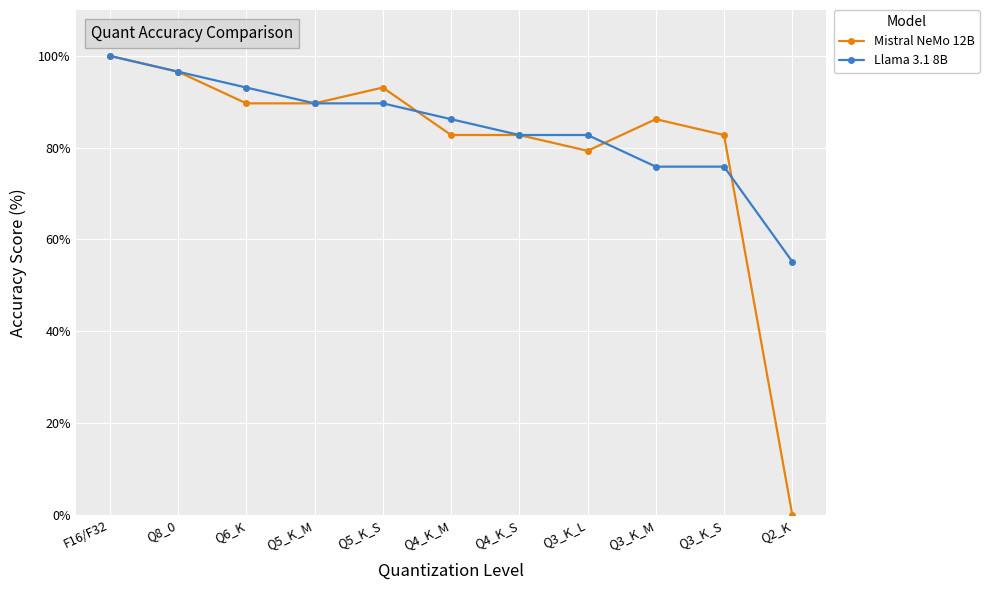

Reading right to left, list all the values displayed in this chart.

Mistral NeMo 12B: Q2_K=0.0	Q3_K_S=82.8	Q3_K_M=86.2	Q3_K_L=79.3	Q4_K_S=82.8	Q4_K_M=82.8	Q5_K_S=93.1	Q5_K_M=89.7	Q6_K=89.7	Q8_0=96.6	F16/F32=100.0
Llama 3.1 8B: Q2_K=55.2	Q3_K_S=75.9	Q3_K_M=75.9	Q3_K_L=82.8	Q4_K_S=82.8	Q4_K_M=86.2	Q5_K_S=89.7	Q5_K_M=89.7	Q6_K=93.1	Q8_0=96.6	F16/F32=100.0